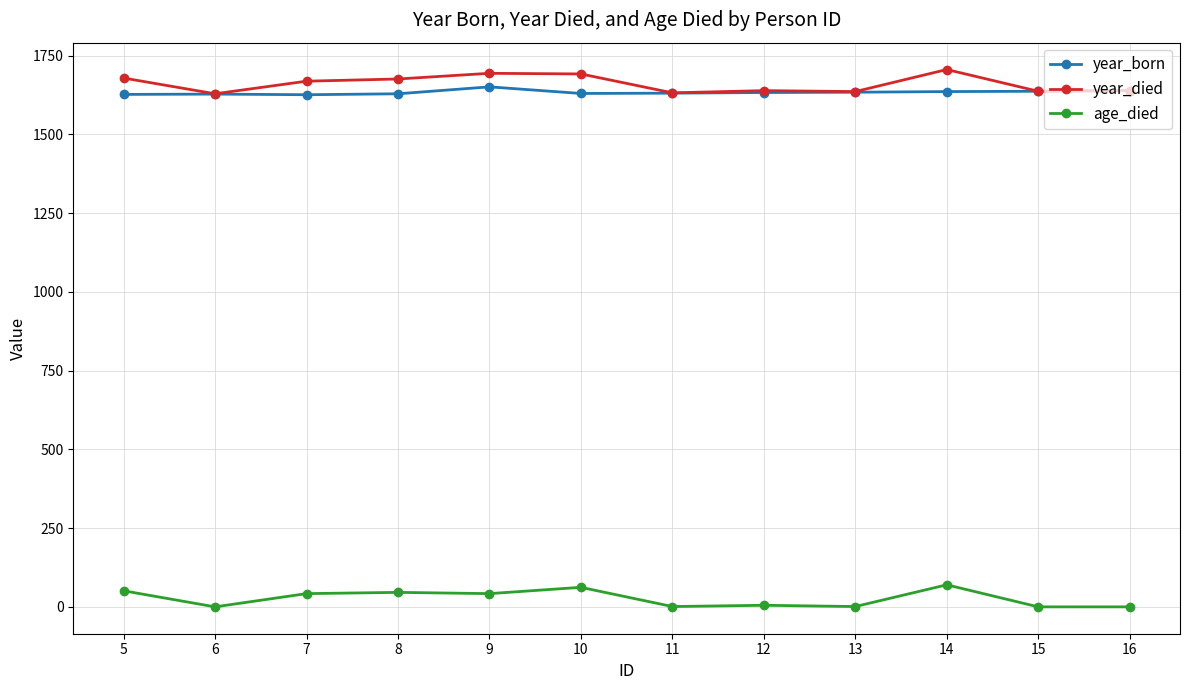

How many lines are shown in the chart?

3